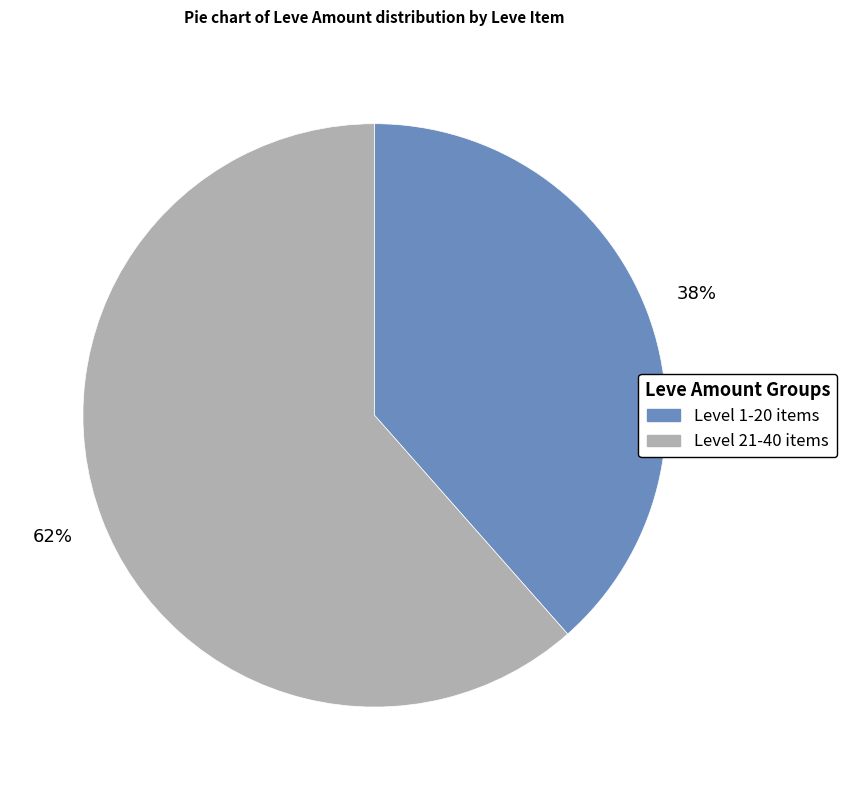

Is there any slice that represents more than half of the pie?

Yes